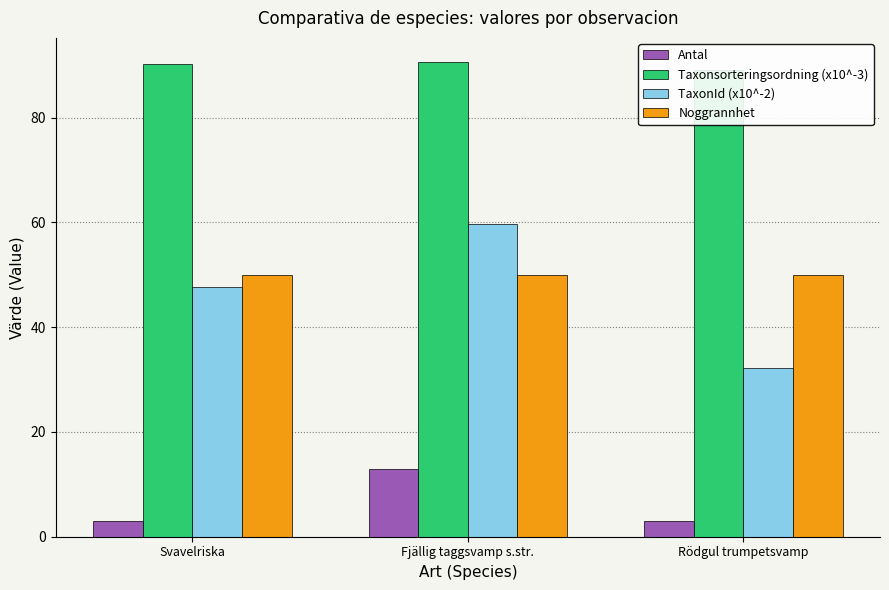

How many bars are there in total?

12